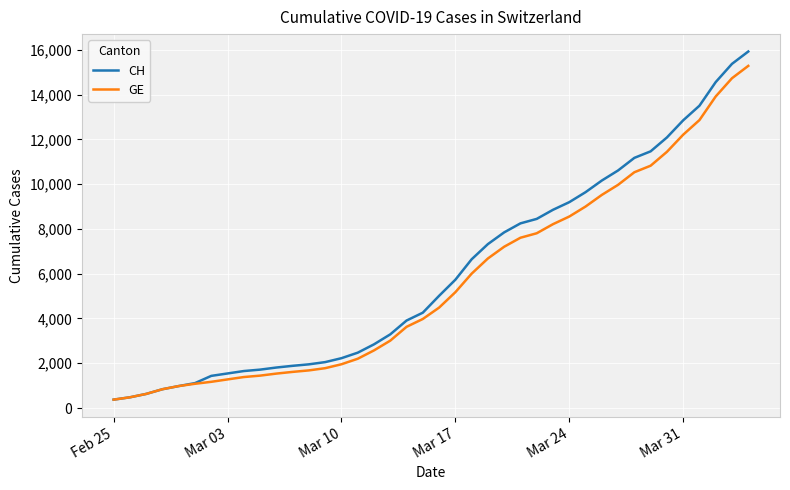

Which series has the widest spread of values?

CH